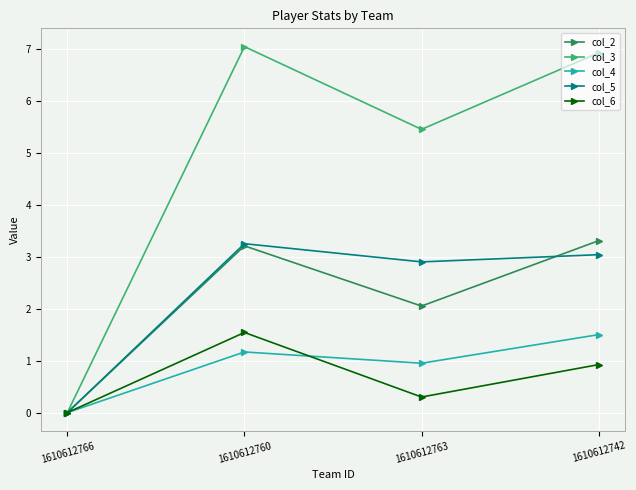

At which category does col_6 reach its first local valley?

1610612763